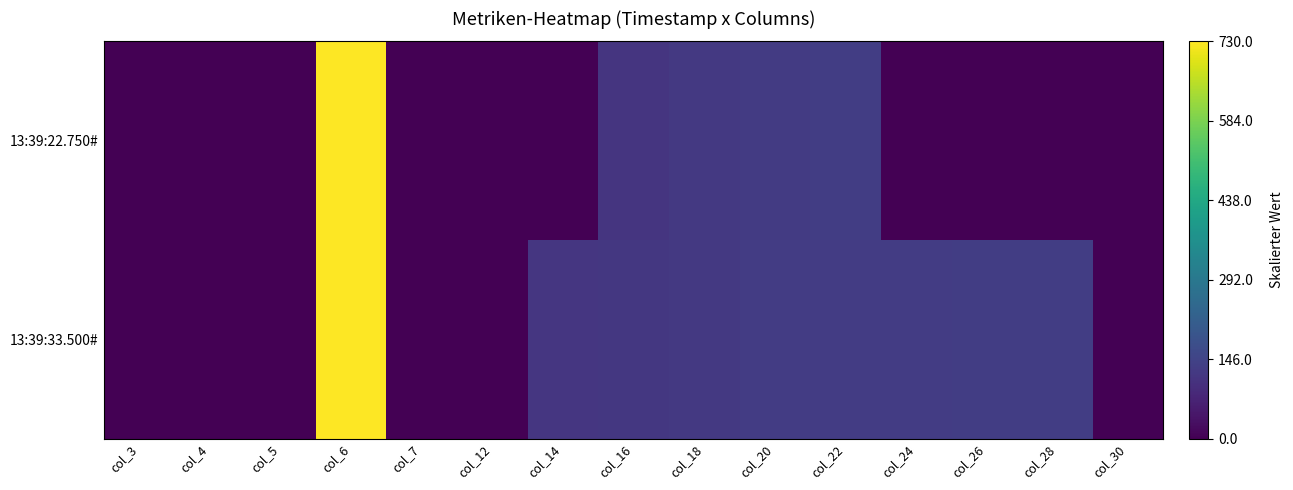

Is the value of 13:39:33.500# at col_12 greater than the value of 13:39:22.750# at col_16?

No